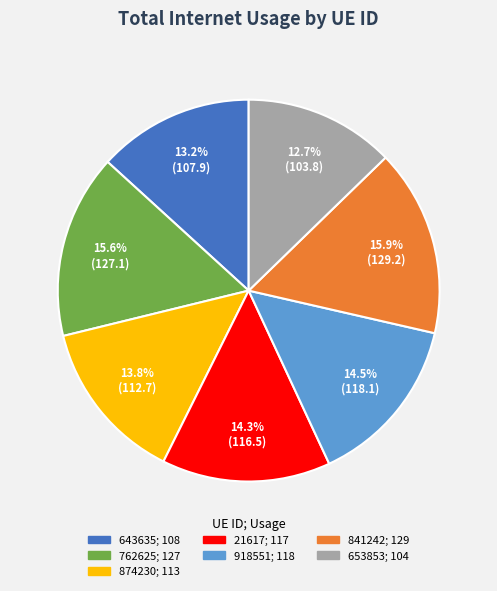

What is the smallest slice in the pie chart?

653853